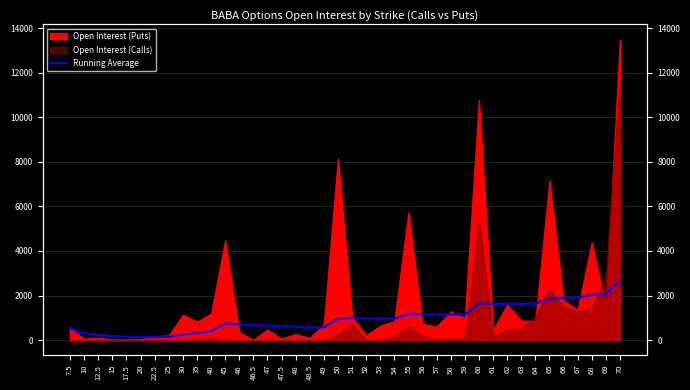

Reading left to right, list all the values displayed in this chart.

7.5=534.0	10=302.0	12.5=235.3	15=186.2	17.5=153.0	20=134.5	22.5=139.0	25=148.8	30=260.2	35=321.6	40=408.3	45=749.1	46=718.2	46.5=668.2	47=655.0	47.5=618.2	48=597.5	48.5=569.7	49=577.3	50=968.5	51=1006.2	52=970.8	53=958.0	54=961.5	55=1177.0	56=1167.0	57=1148.1	58=1155.8	59=1153.1	60=1654.9	61=1621.3	62=1634.8	63=1627.8	64=1636.5	65=1859.7	66=1899.1	67=1919.3	68=2021.5	69=2084.9	70=2661.2